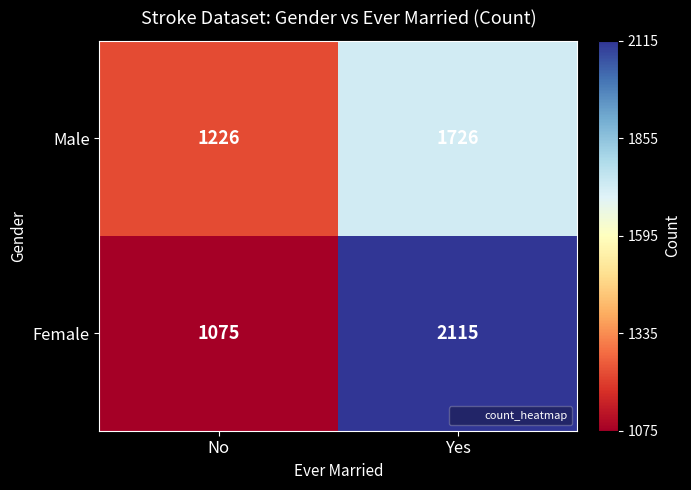

Which series has the largest range (max minus min)?

Female